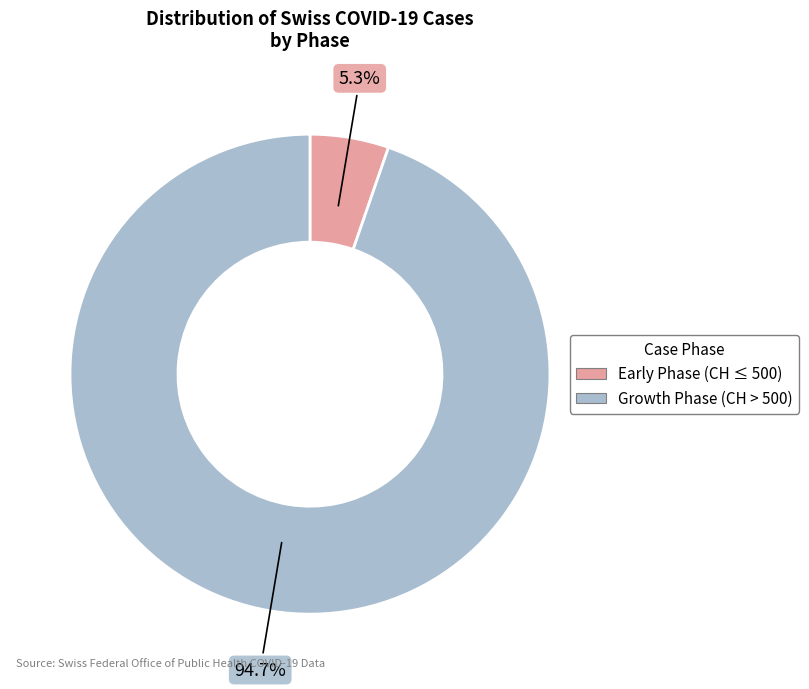

Between Growth Phase (CH > 500) and Early Phase (CH ≤ 500), which is larger?

Growth Phase (CH > 500)